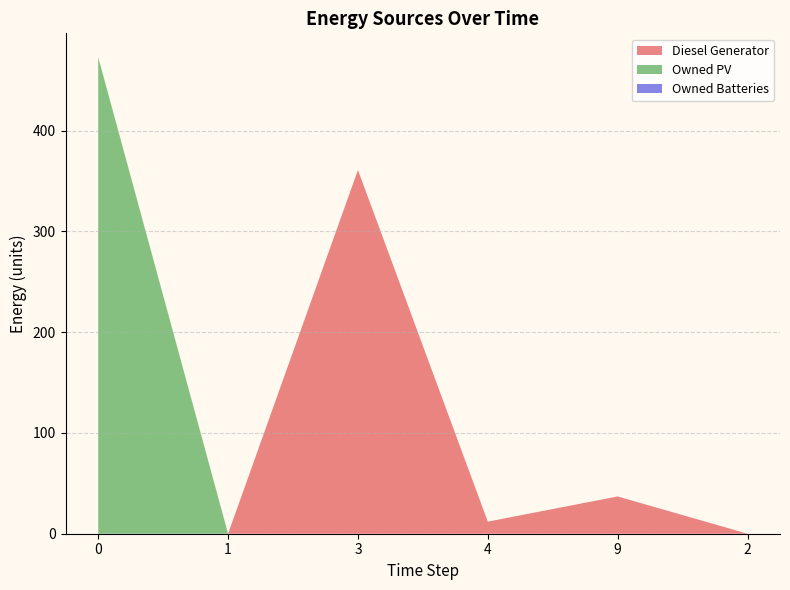

Reading left to right, list all the values displayed in this chart.

Diesel Generator: 0	0	361	12	37	0
Owned PV: 473	0	0	0	0	0
Owned Batteries: 0	0	0	0	0	0